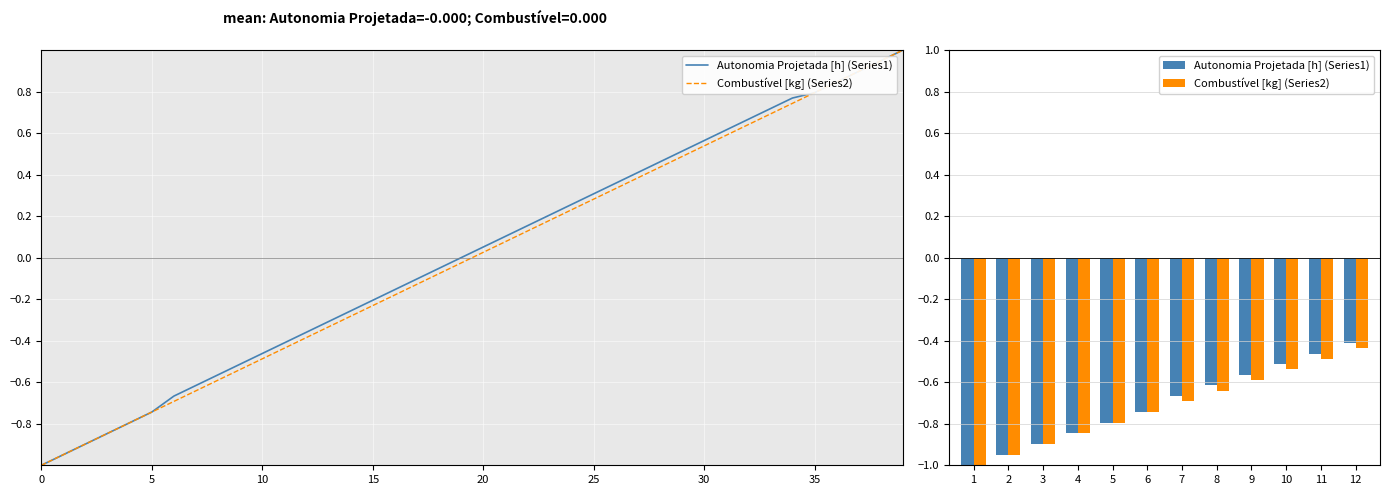

Which has a higher value, 8 or 4?

8